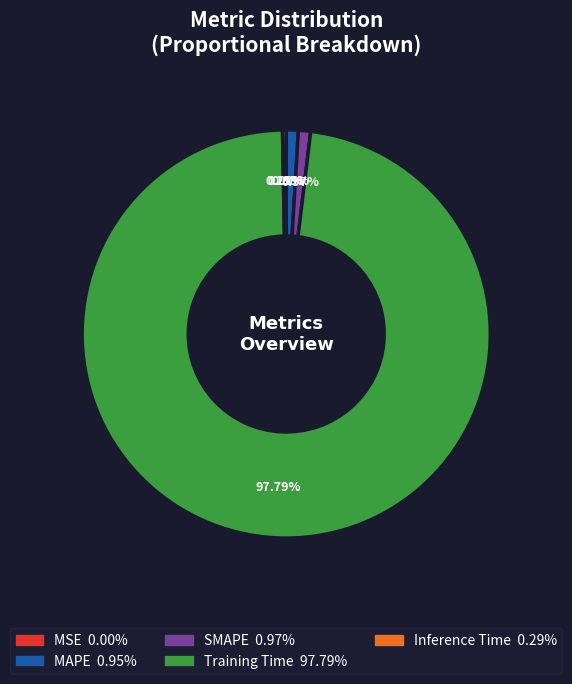

What percentage is the MAPE slice, to the nearest percent?

1%